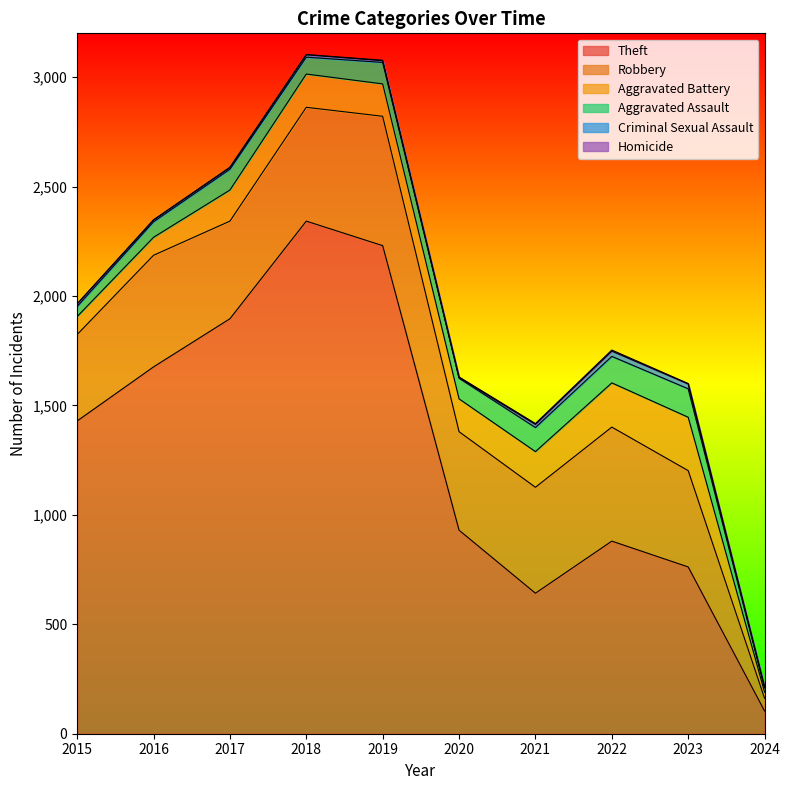

Where is Aggravated Battery nearest to the value 136?

2017